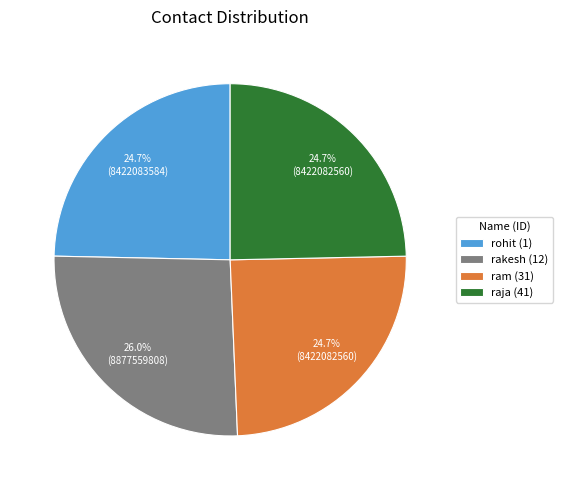

What portion of the pie excludes ram (31)?

75.3%